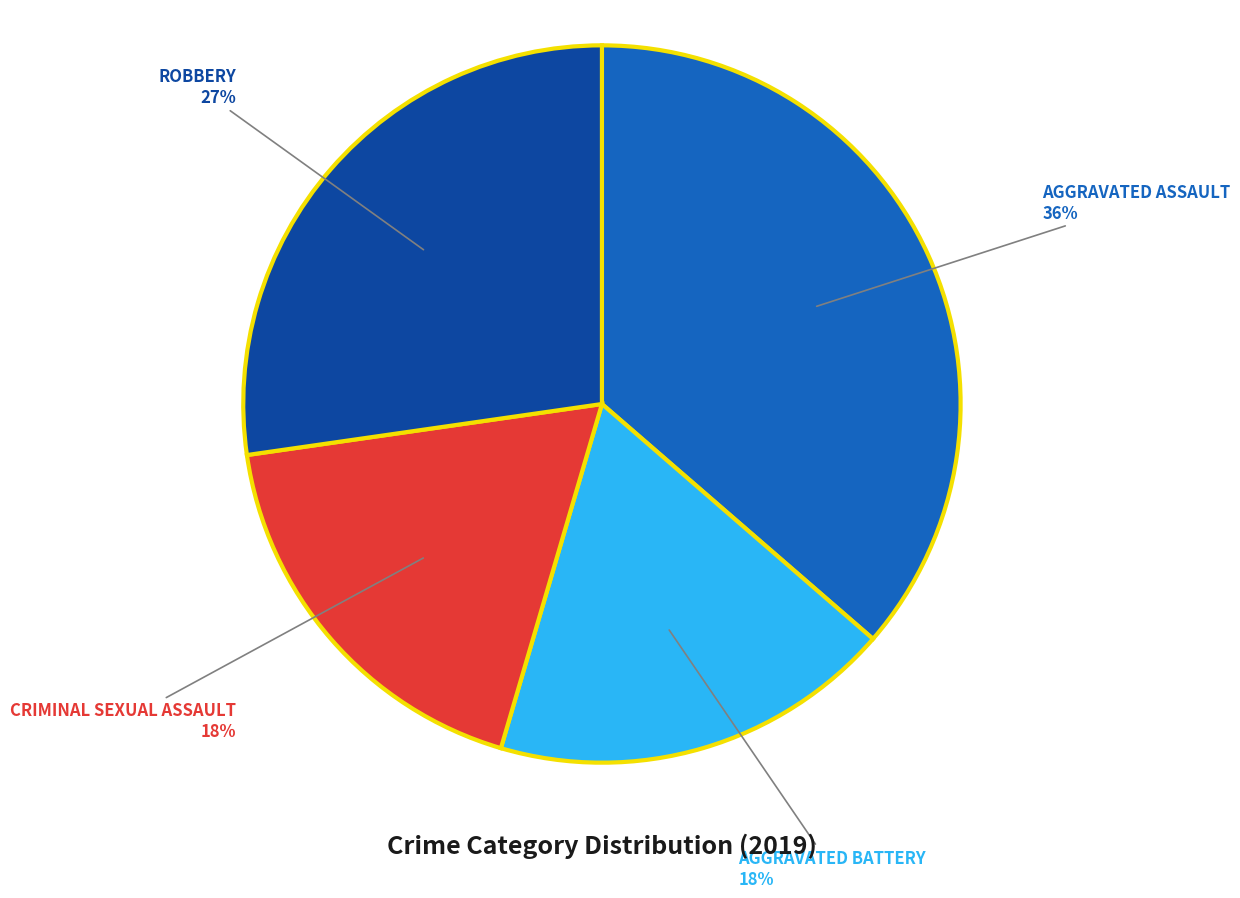

To the nearest percent, what is the difference between the largest and smallest slice percentages?

18%